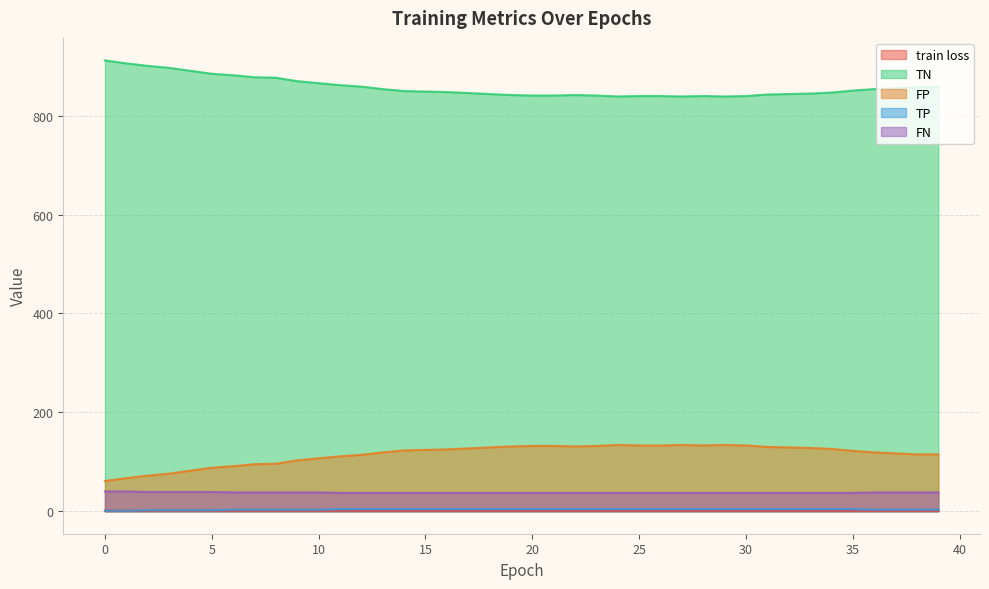

What is the difference between the second highest and second lowest values in the FN series?

3.0